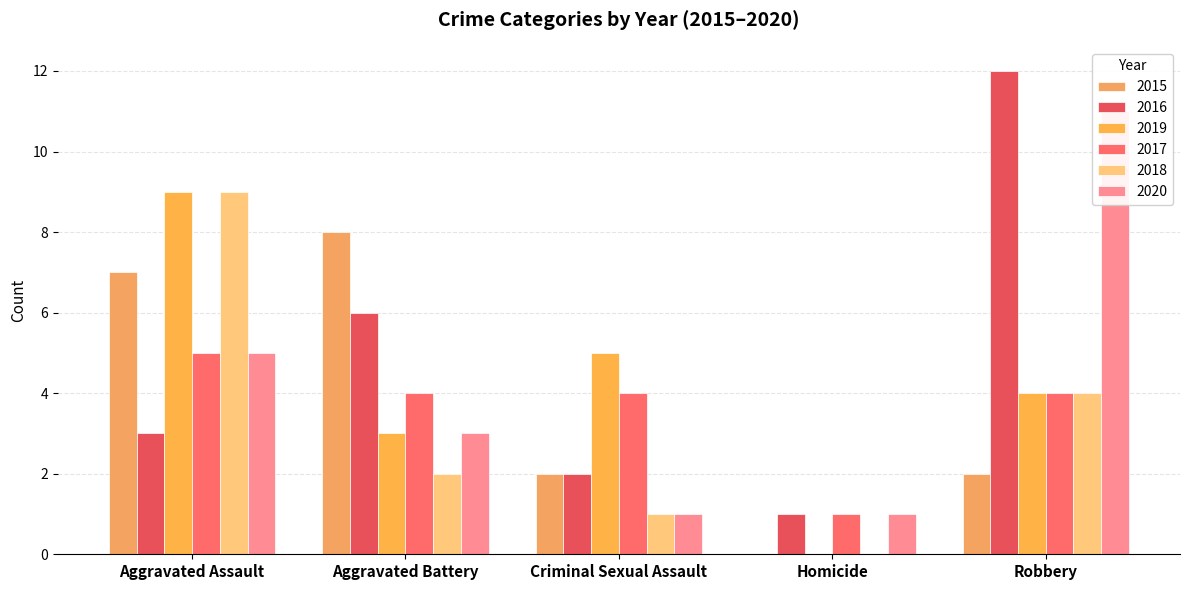

Reading left to right, what are all the values shown in this chart?

2015: 7	8	2	0	2
2016: 3	6	2	1	12
2019: 9	3	5	0	4
2017: 5	4	4	1	4
2018: 9	2	1	0	4
2020: 5	3	1	1	11